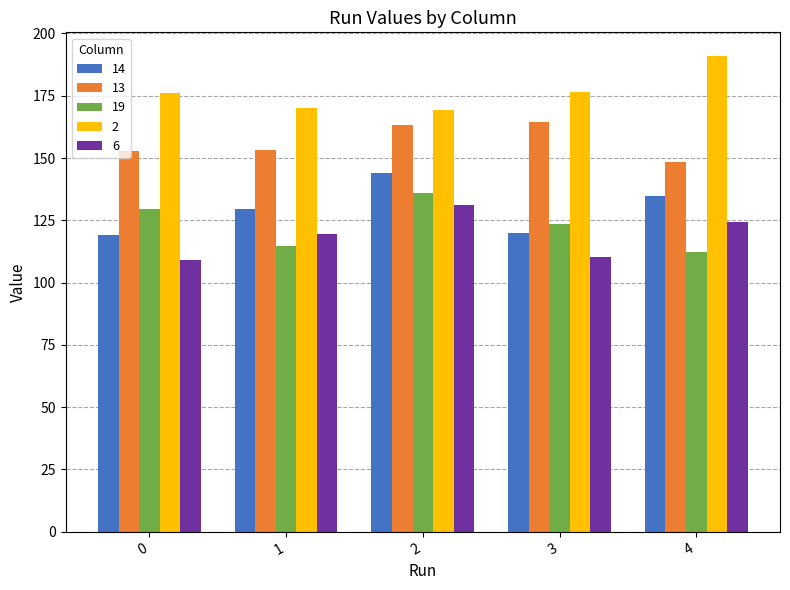

What is the difference between the second highest and second lowest values in the 2 series?

6.1